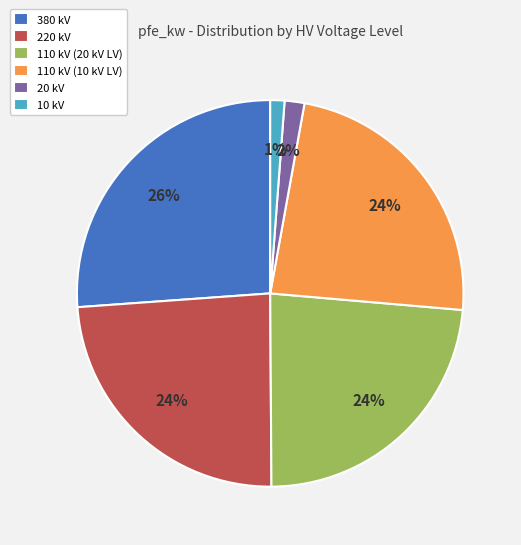

Does any single category account for the majority?

No